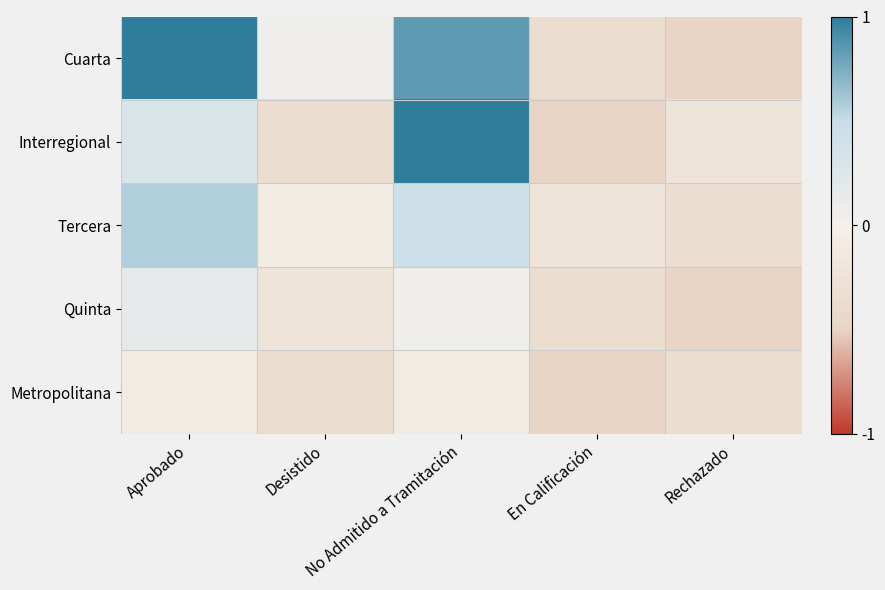

At which category is the sum across all series the highest?

No Admitido a Tramitación